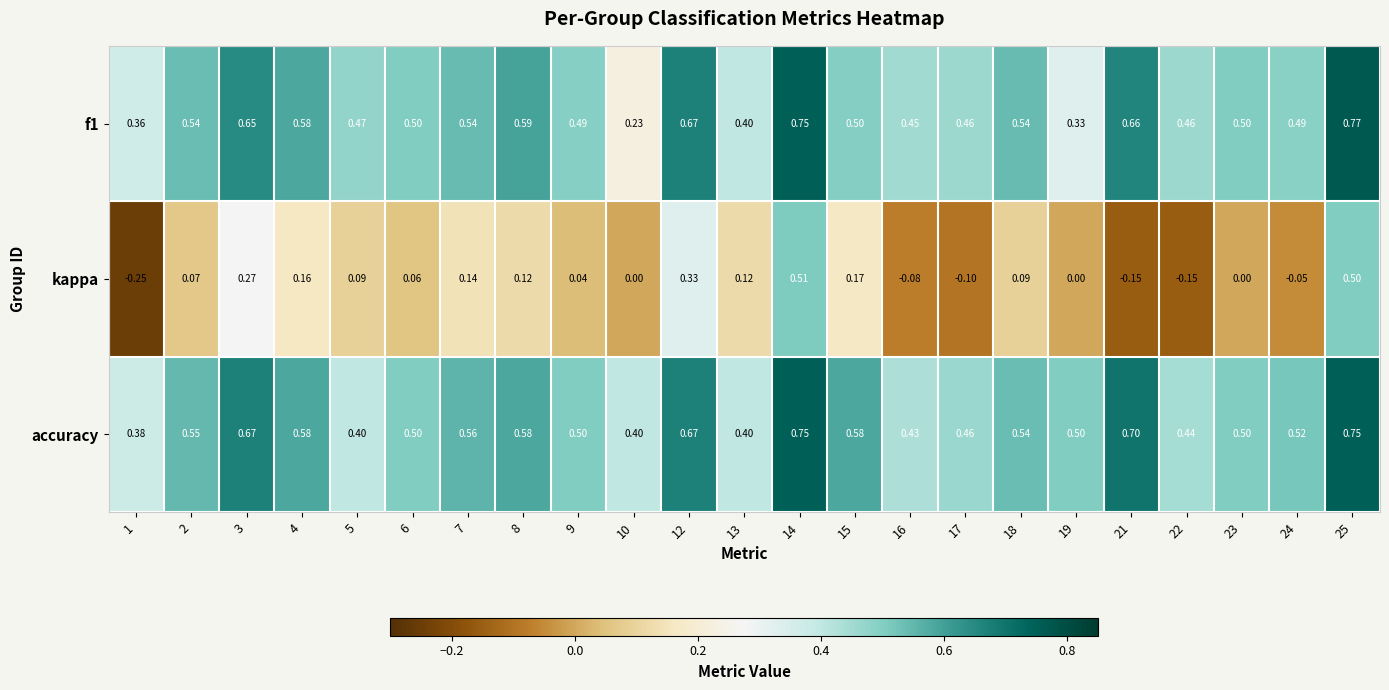

Which series has the largest range (max minus min)?

kappa